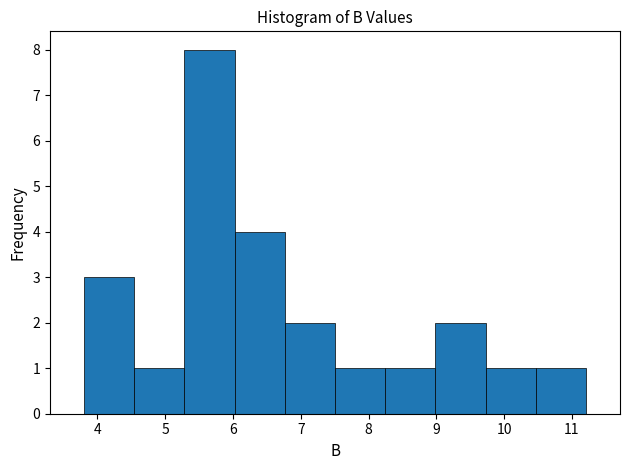

Reading left to right, list every bar in this chart as the range it spans on the x-axis followed by its height. Neither the bar edges nor the heights are printed on the chart, so give them approximately, as read against the axes.

3.8 to 4.5: 3
4.5 to 5.3: 1
5.3 to 6.0: 8
6.0 to 6.8: 4
6.8 to 7.5: 2
7.5 to 8.2: 1
8.2 to 9.0: 1
9.0 to 9.7: 2
9.7 to 10.5: 1
10.5 to 11.2: 1